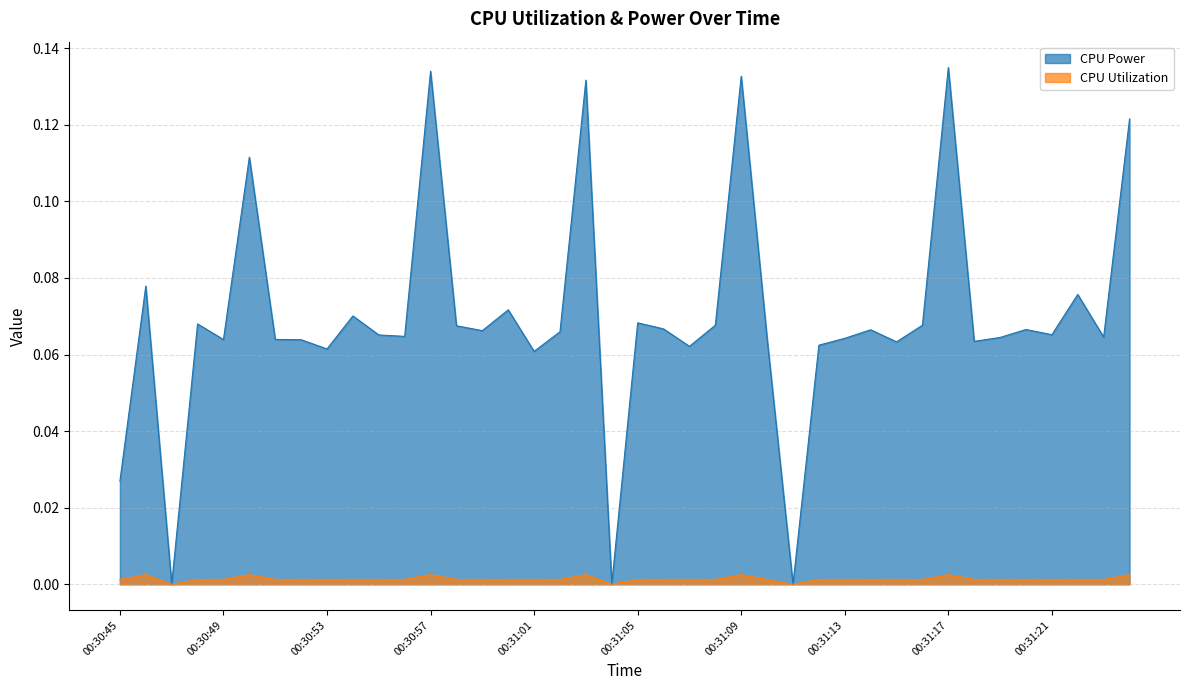

How many lines are shown in the chart?

2